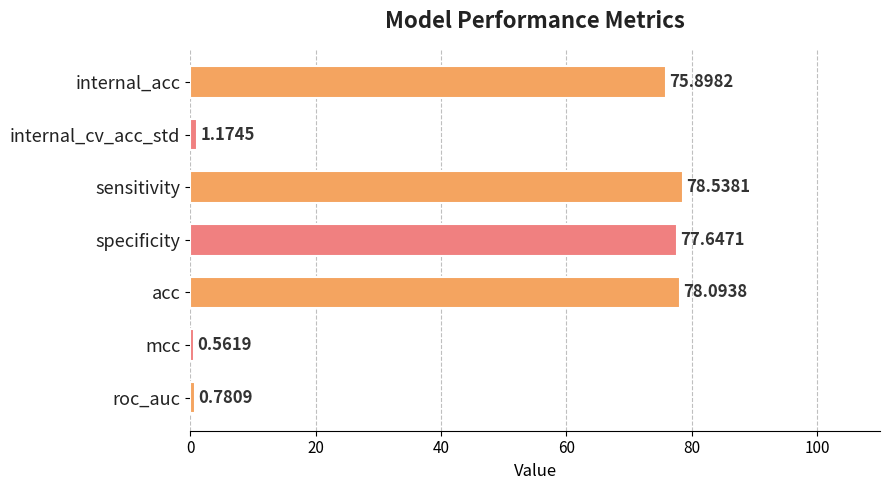

What is the difference between the maximum and minimum values?

78.0